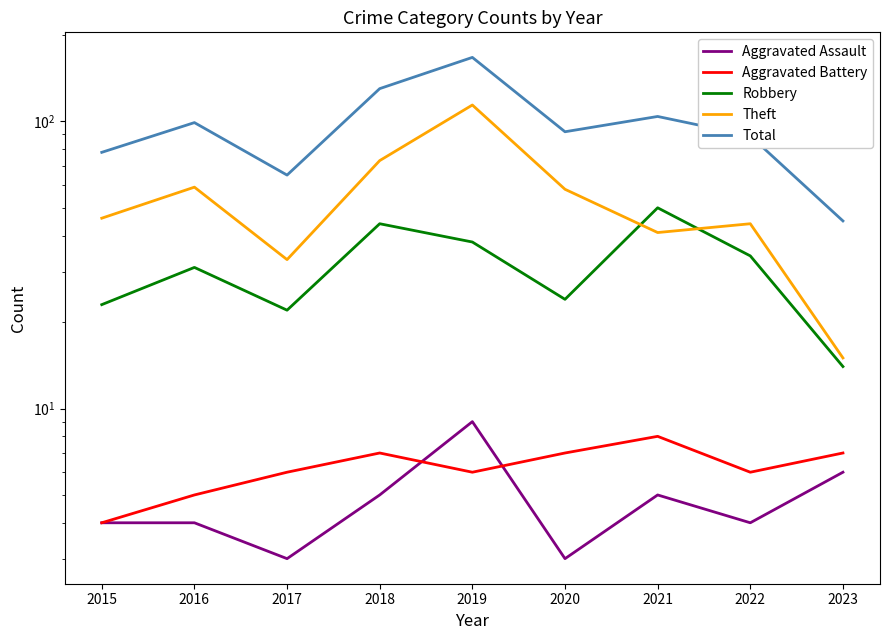

Between which two adjacent categories do Aggravated Assault and Aggravated Battery first intersect?

2018 and 2019